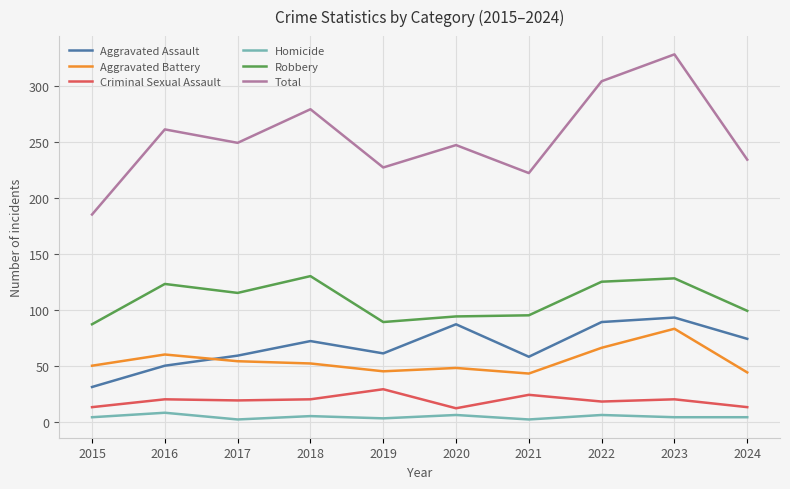

What value does the Homicide series have at 2019?

3